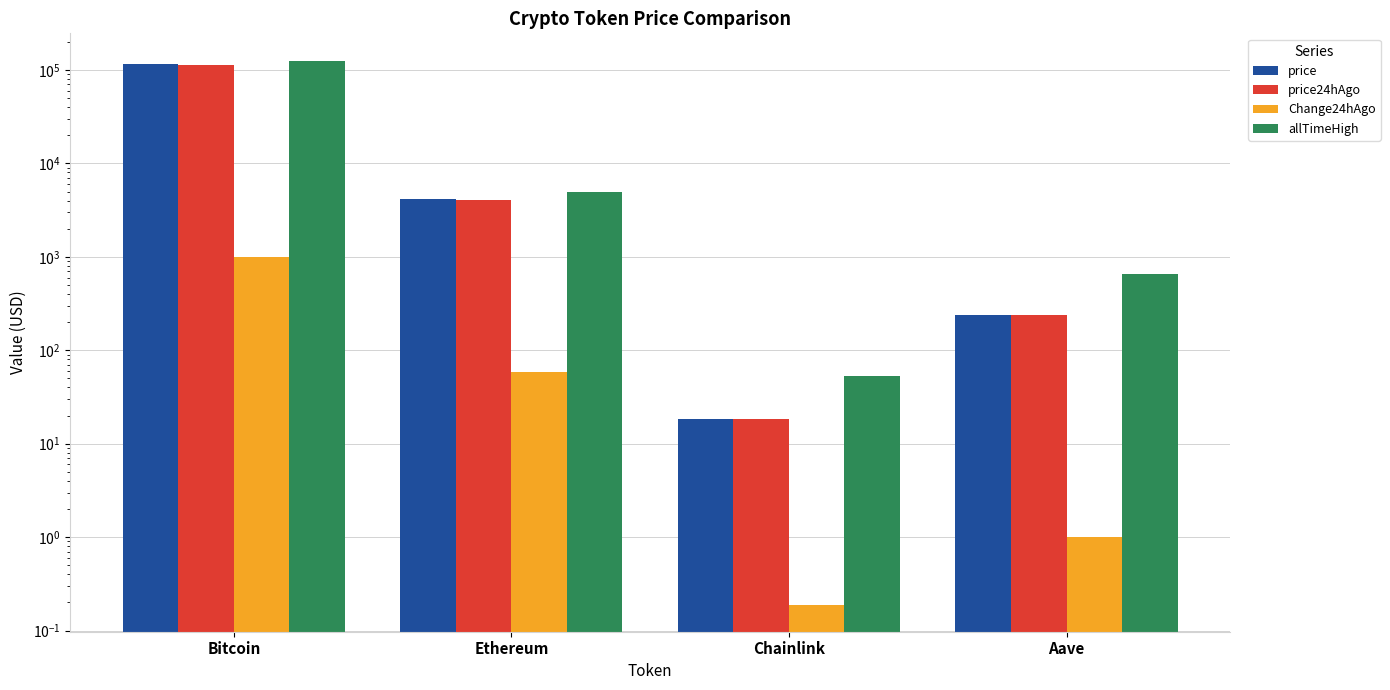

How many data points in price24hAgo are above 4070?

2